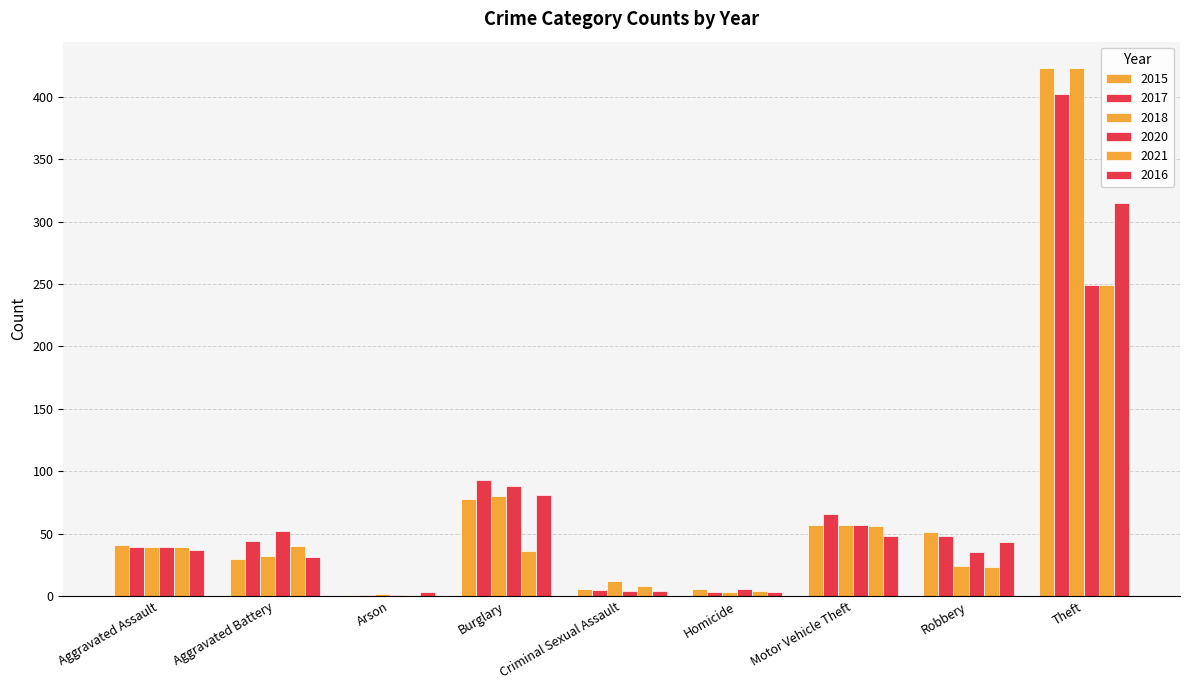

Reading left to right, extract all data points from this chart.

2015: 41	30	1	78	6	6	57	51	423
2017: 39	44	1	93	5	3	66	48	402
2018: 39	32	2	80	12	3	57	24	423
2020: 39	52	1	88	4	6	57	35	249
2021: 39	40	1	36	8	4	56	23	249
2016: 37	31	3	81	4	3	48	43	315